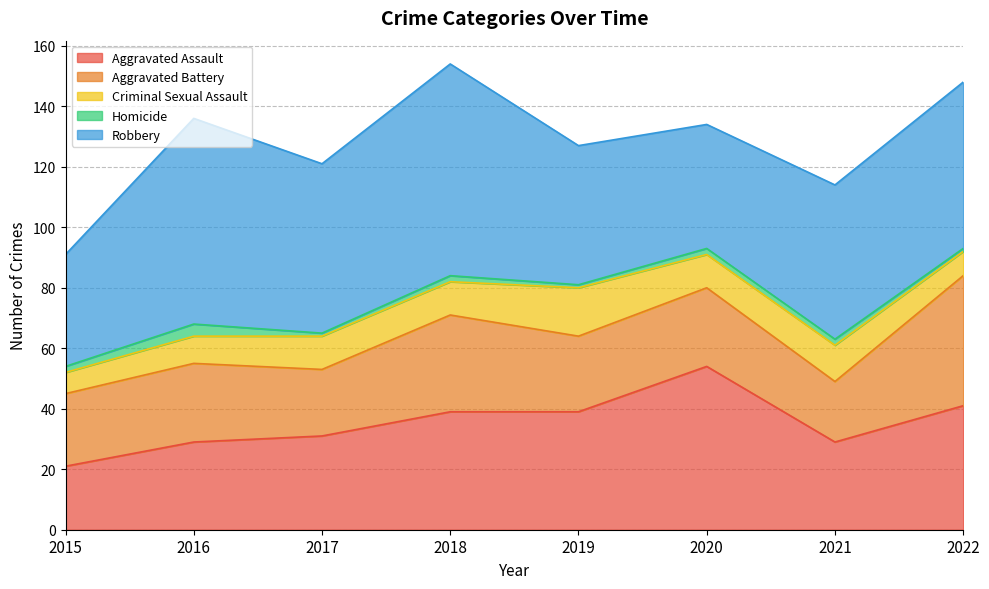

True or false: Homicide and Robbery cross at least once.

False